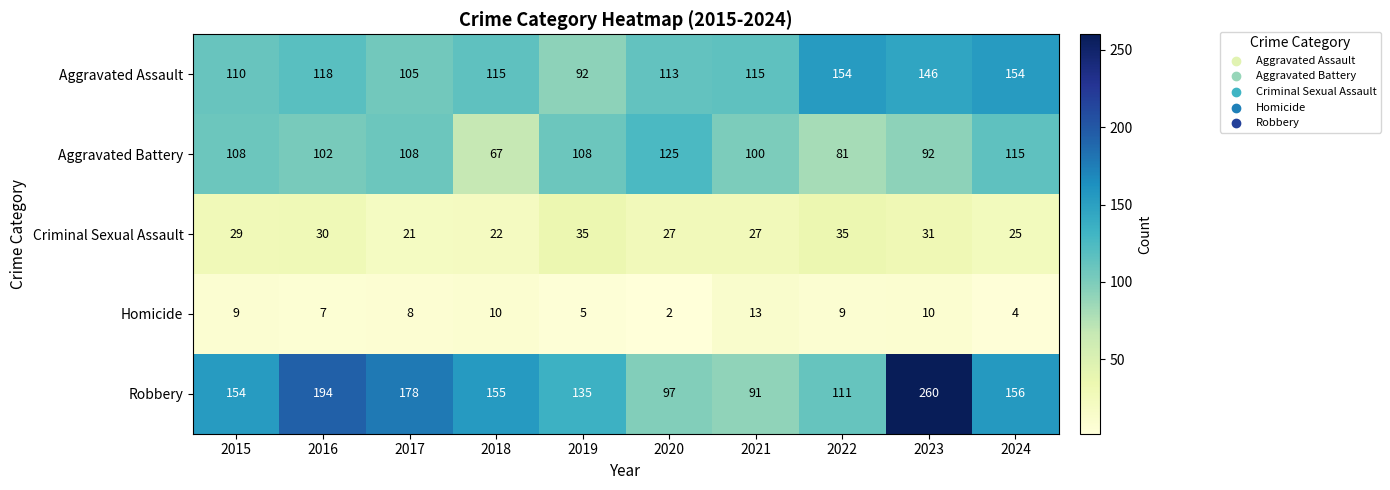

What is the spread (max minus min) of values at 2023?

250